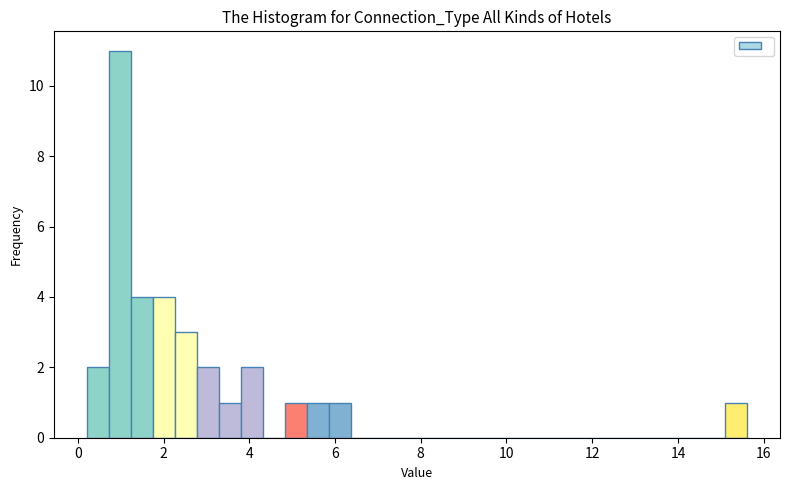

Around what value on the x-axis is the tallest bar? Give the approximate position of its centre, as read against the axis.

1.0